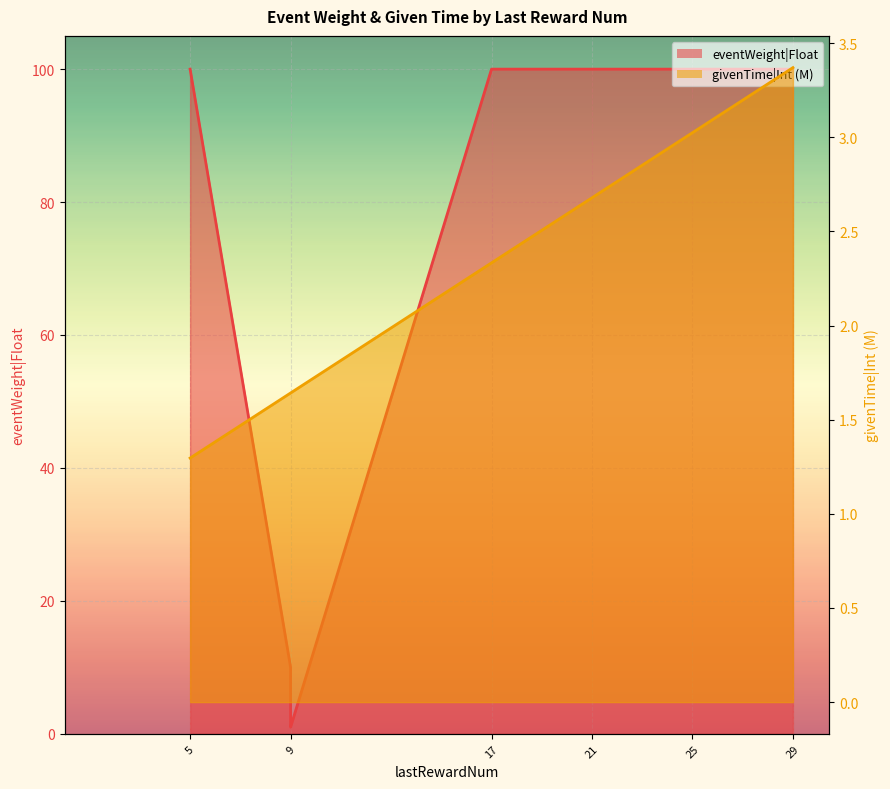

Where is the data nearest to the value 50?

9